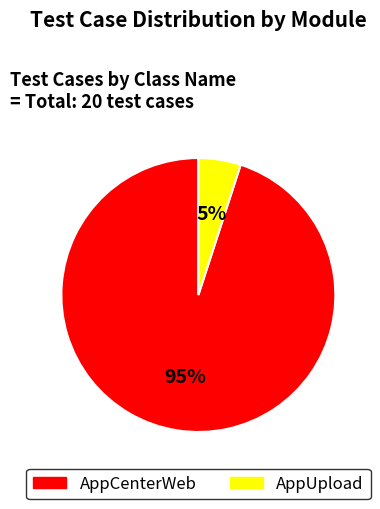

To the nearest percent, what is the combined percentage of AppUpload and AppCenterWeb?

100%